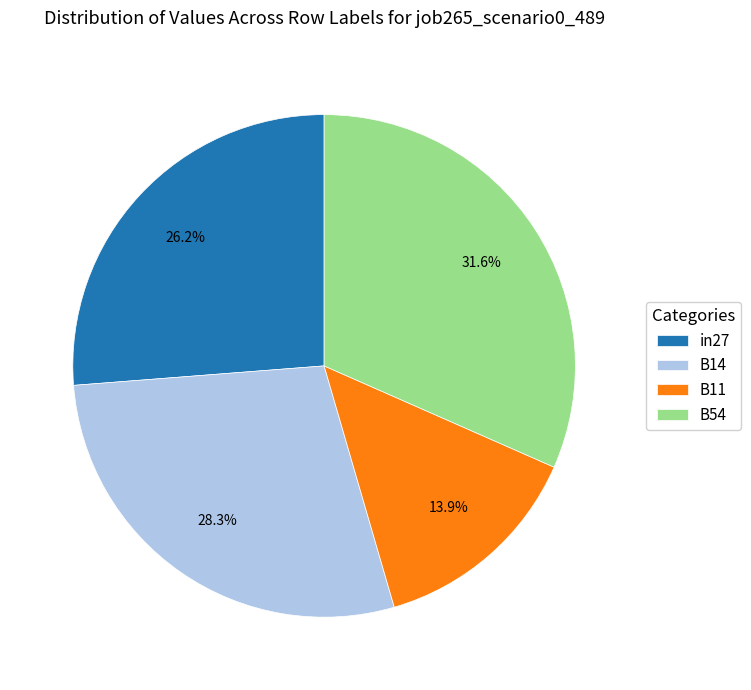

Is there any slice that represents more than half of the pie?

No